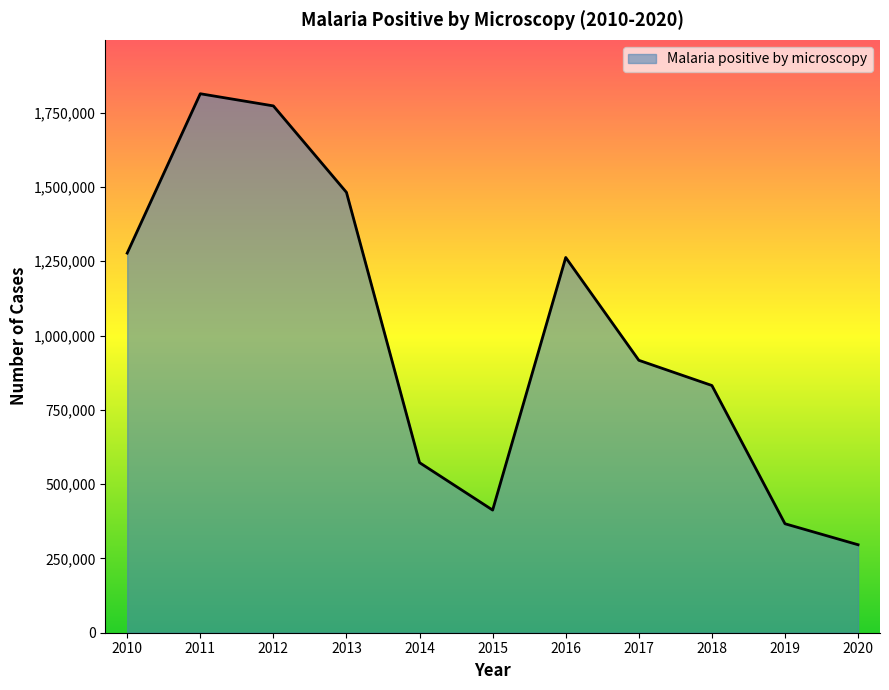

What is the change in value from 2010 to 2016?

-14709